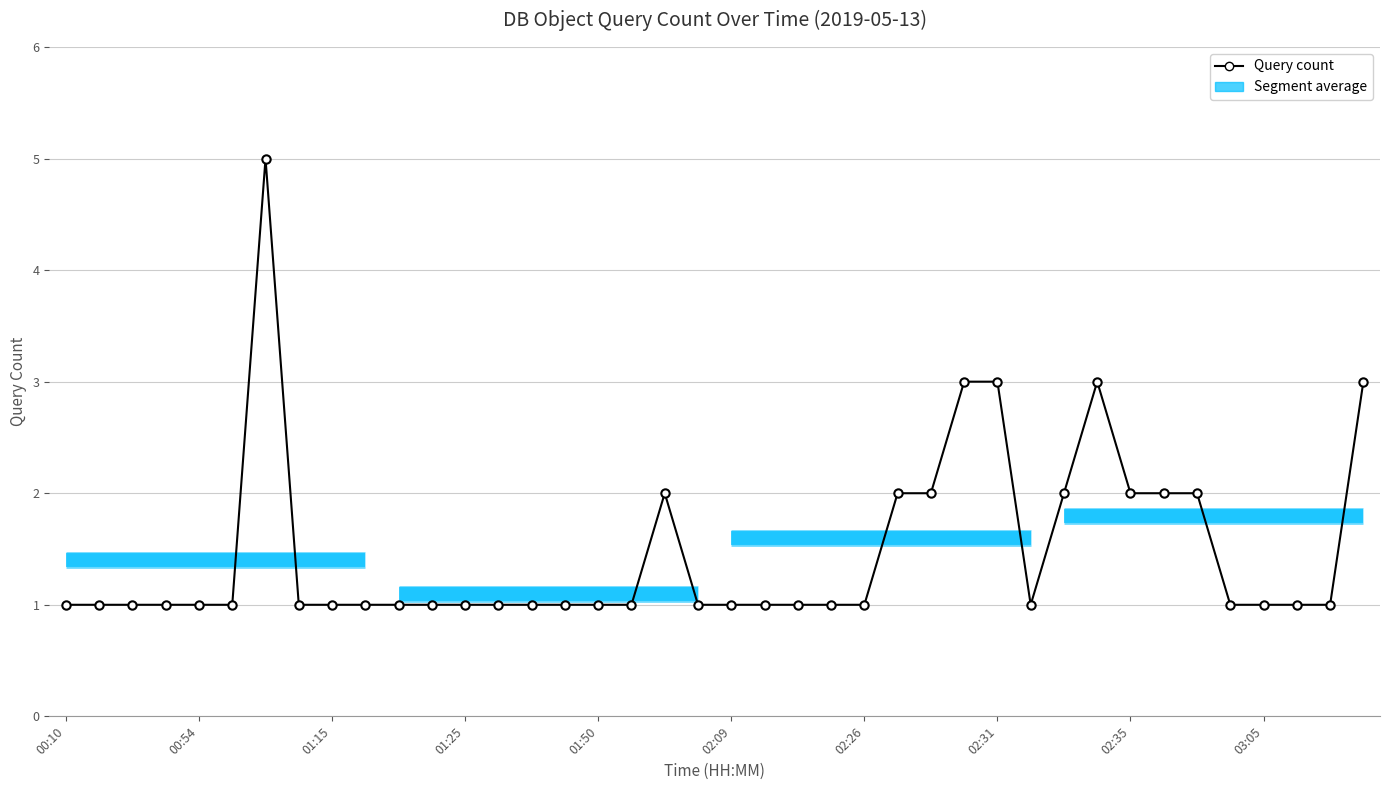

What is the sum of all values?

59